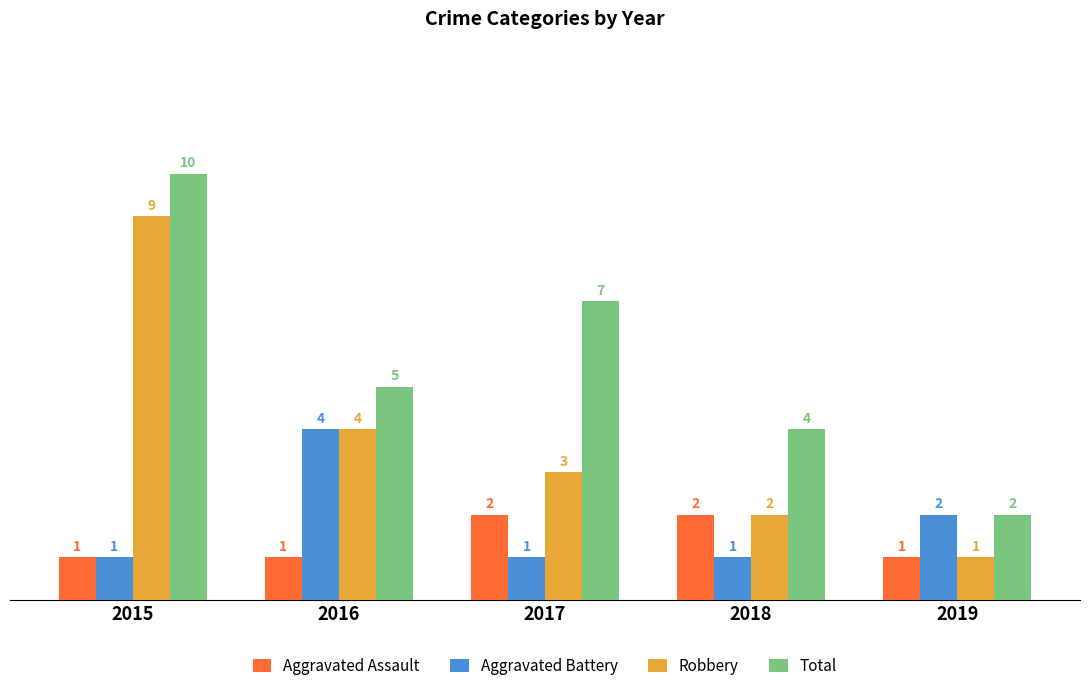

What is the average value of the Total series?

6